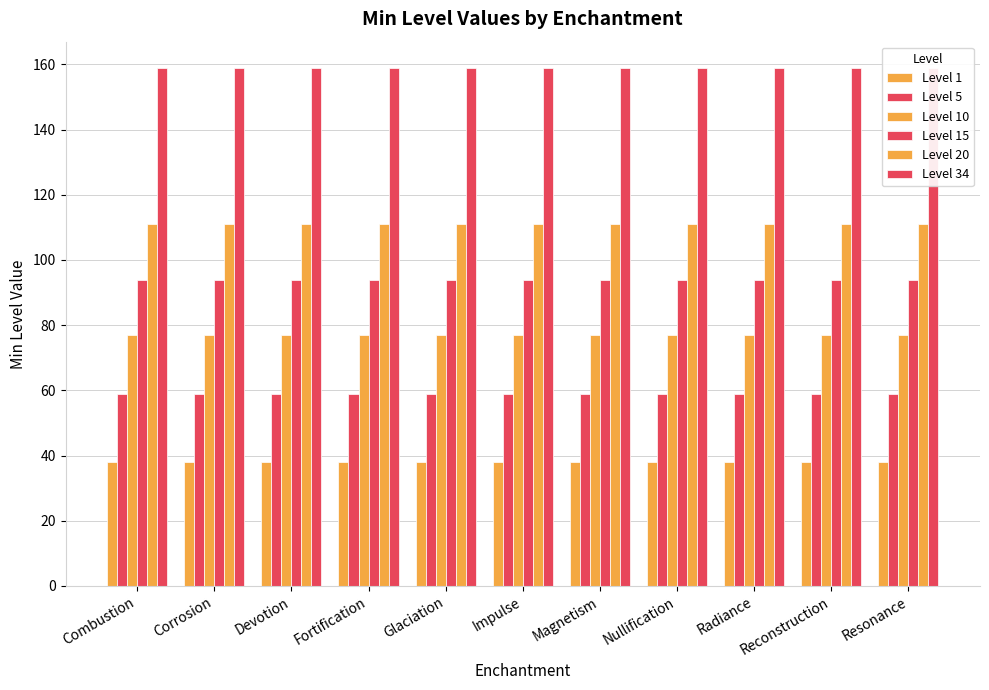

Is the value of Level 1 at Corrosion greater than the value of Level 20 at Corrosion?

No